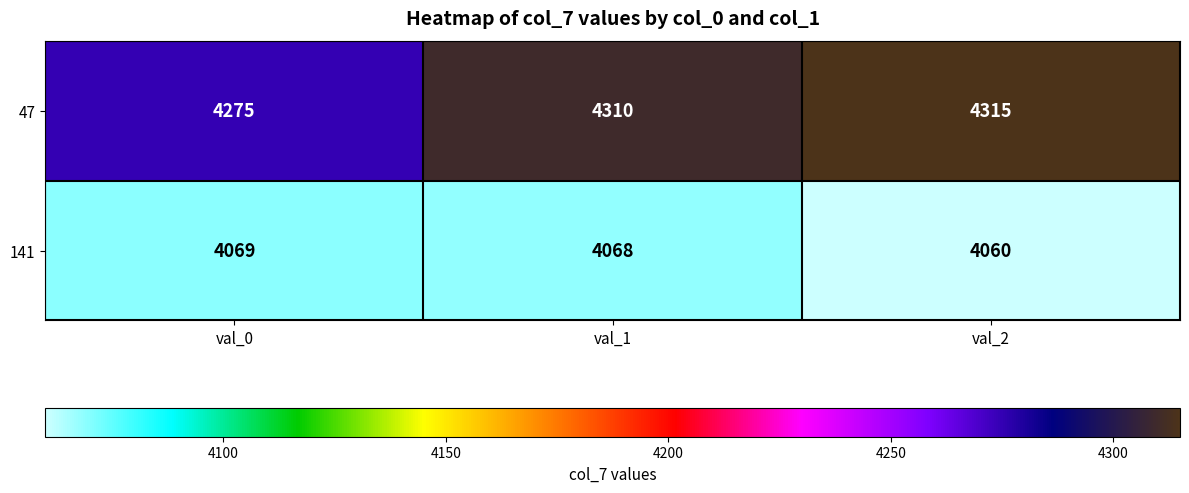

The value of 141 at val_1 is 1164. True or false?

False